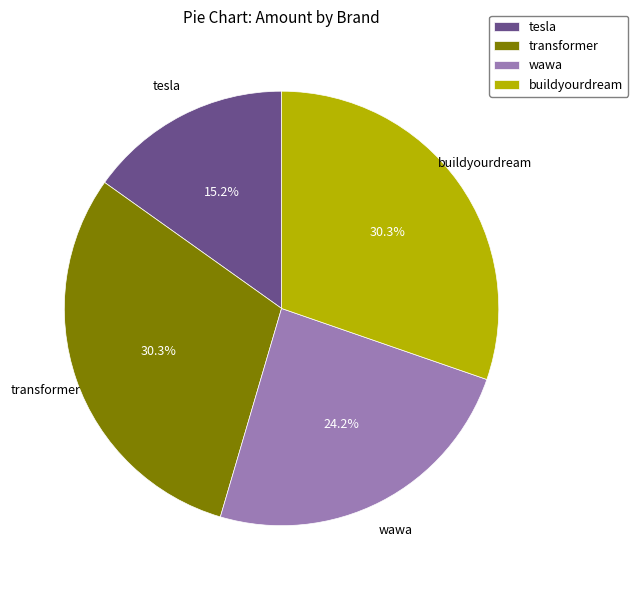

Which category has the smallest portion of the pie?

tesla